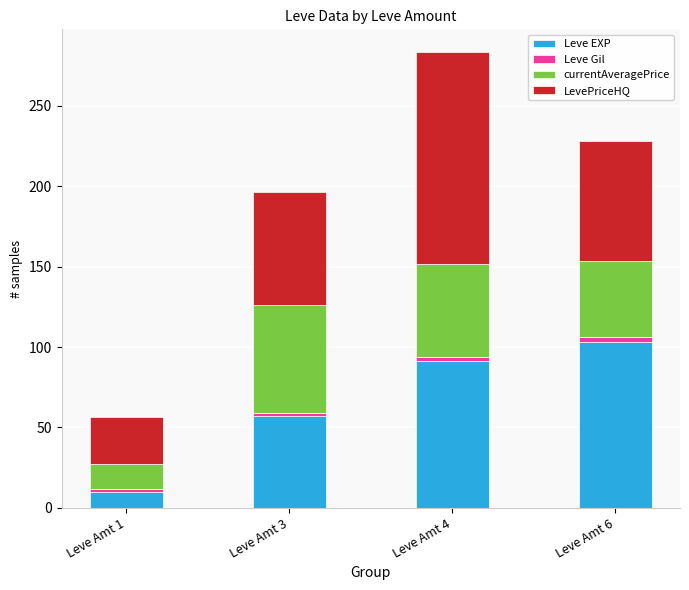

What is the difference between the maximum and minimum values in the Leve EXP series?

92.9